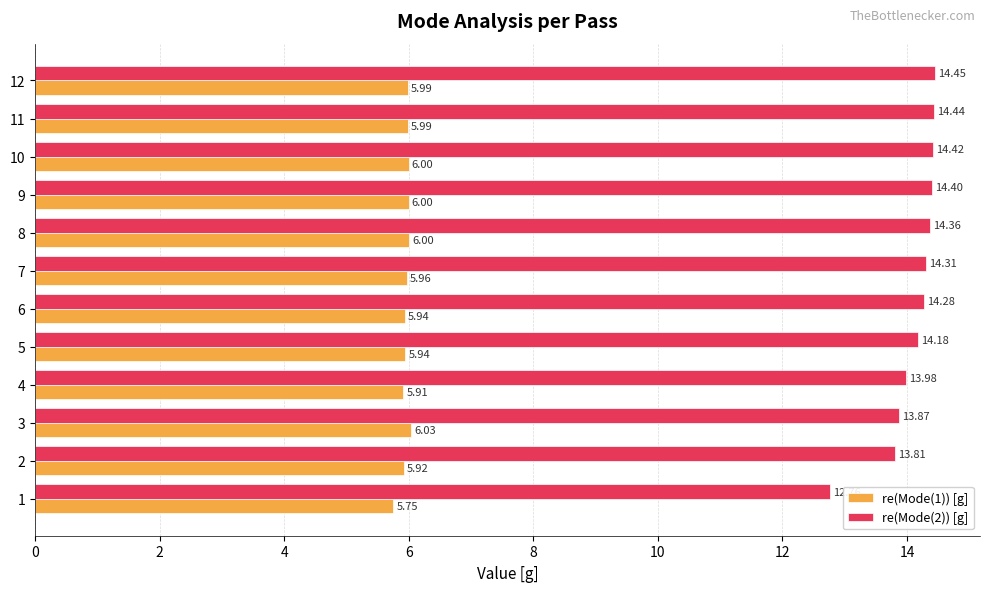

Which series has the largest range (max minus min)?

re(Mode(2)) [g]